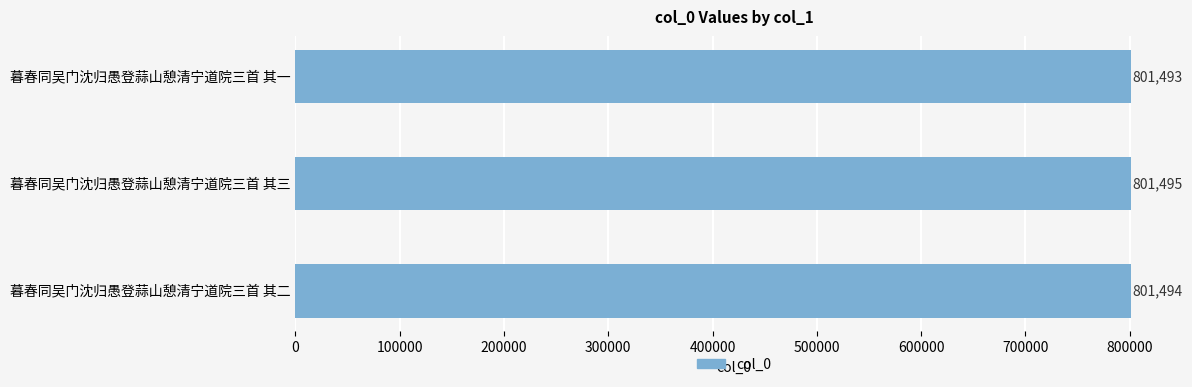

Reading top to bottom, extract all data points from this chart.

801493	801495	801494